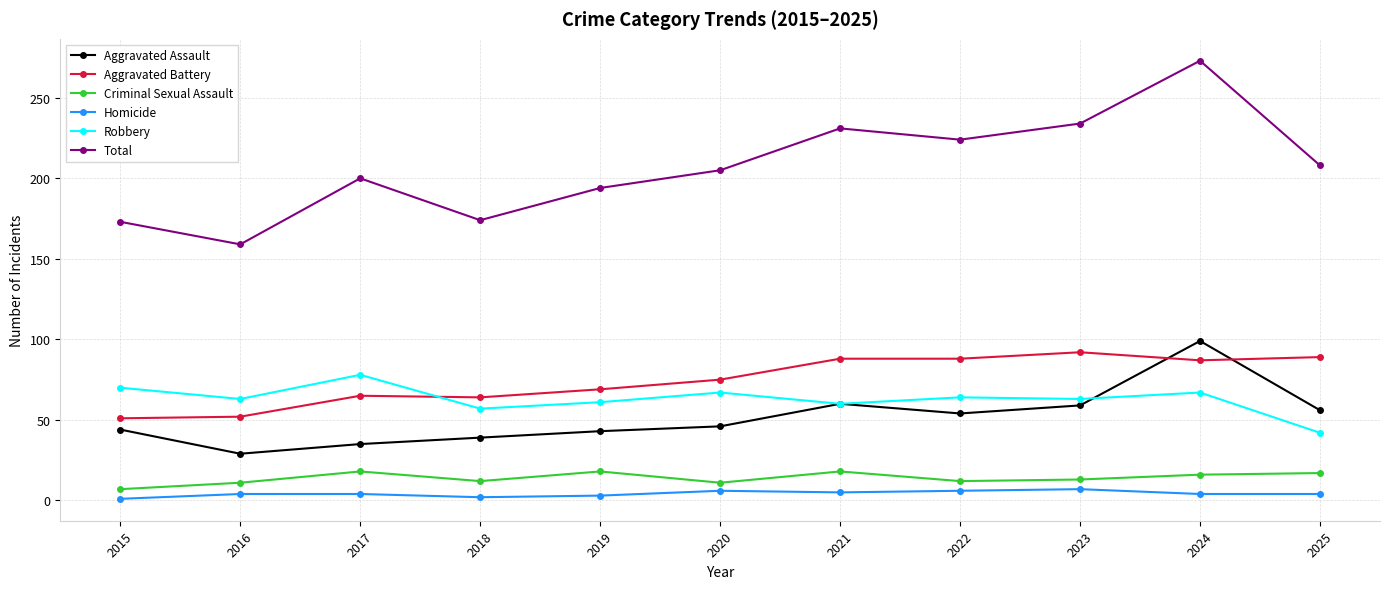

True or false: Criminal Sexual Assault and Total intersect in this chart.

False